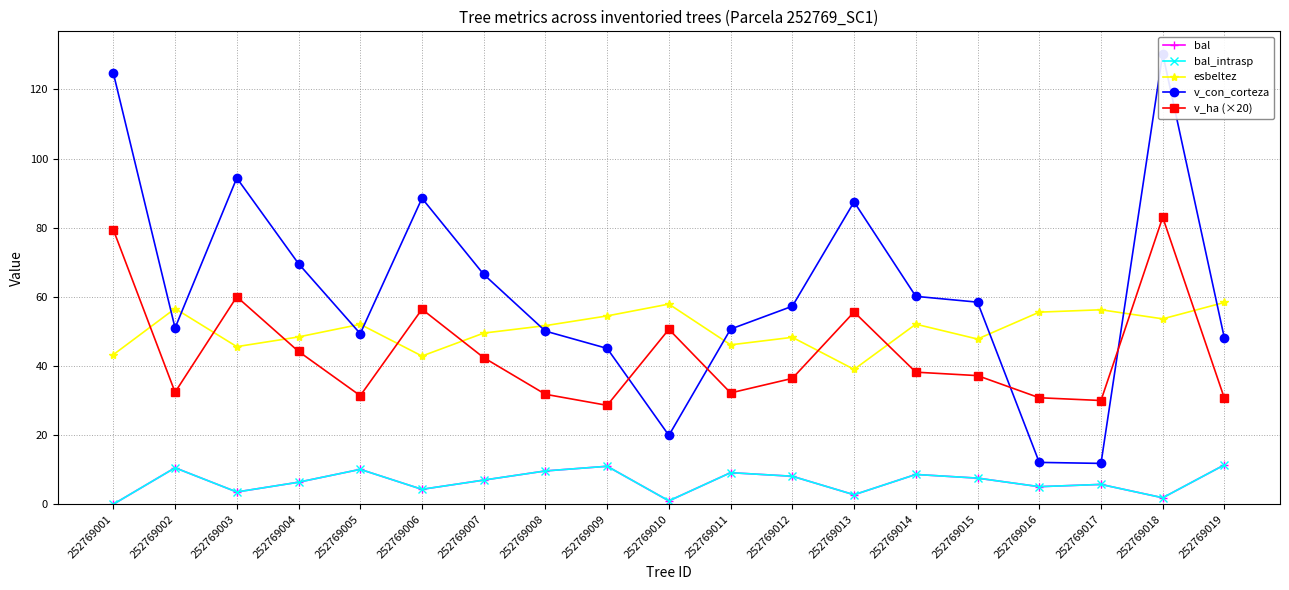

What is the maximum value for v_con_corteza?

130.3